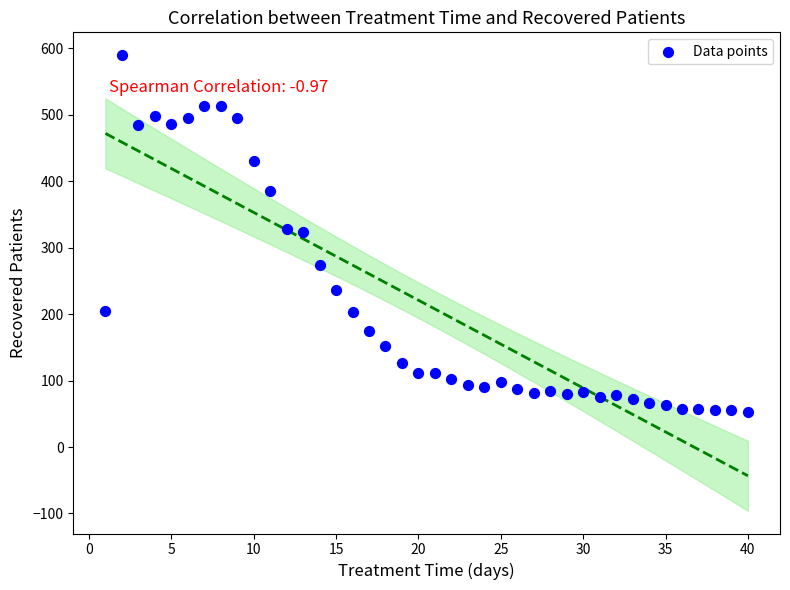

What is the range of X values (max minus min)?

39